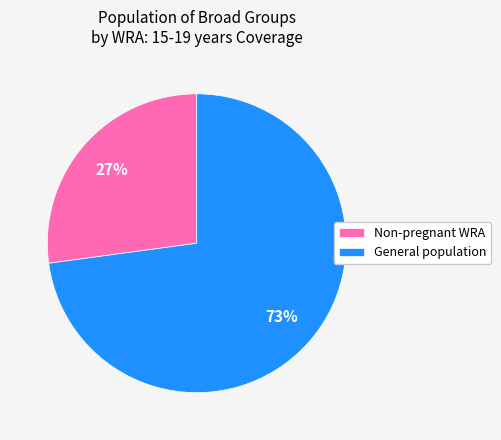

Rank the categories by value from highest to lowest.

General population, Non-pregnant WRA